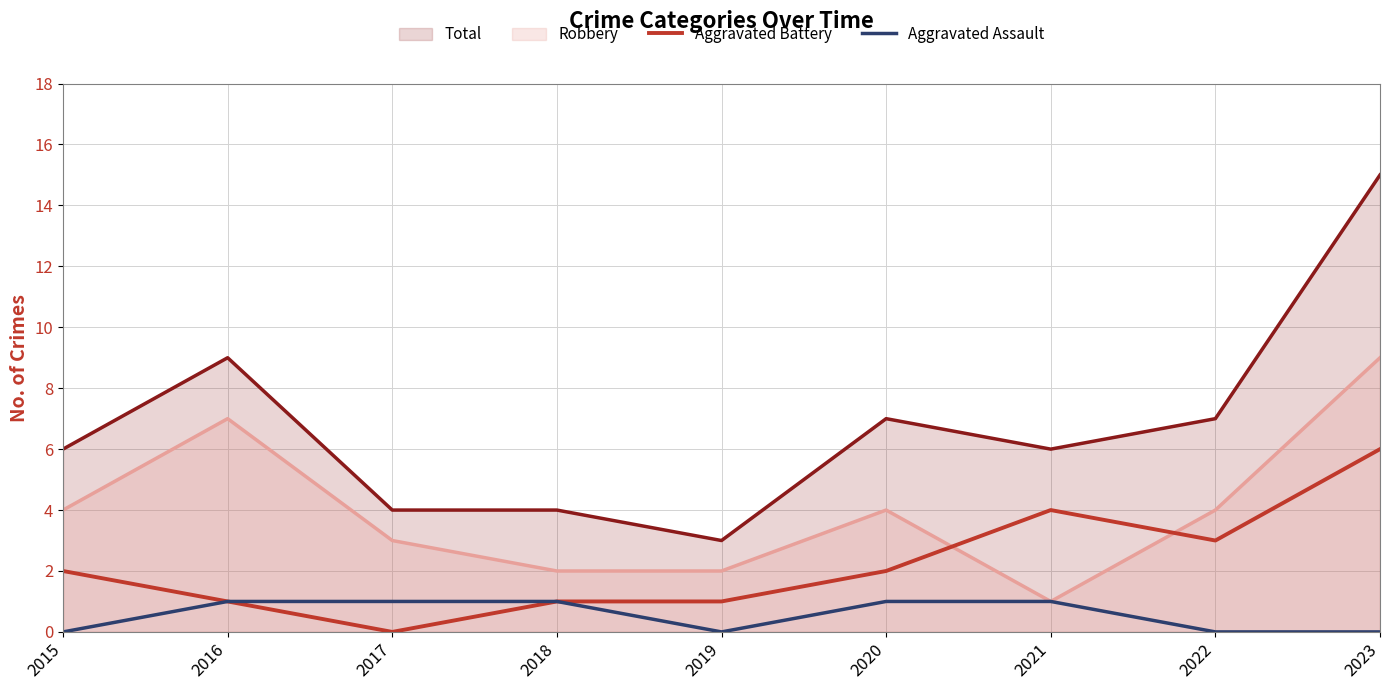

List the series in order of their peak value, lowest first.

Aggravated Assault, Aggravated Battery, Robbery, Total